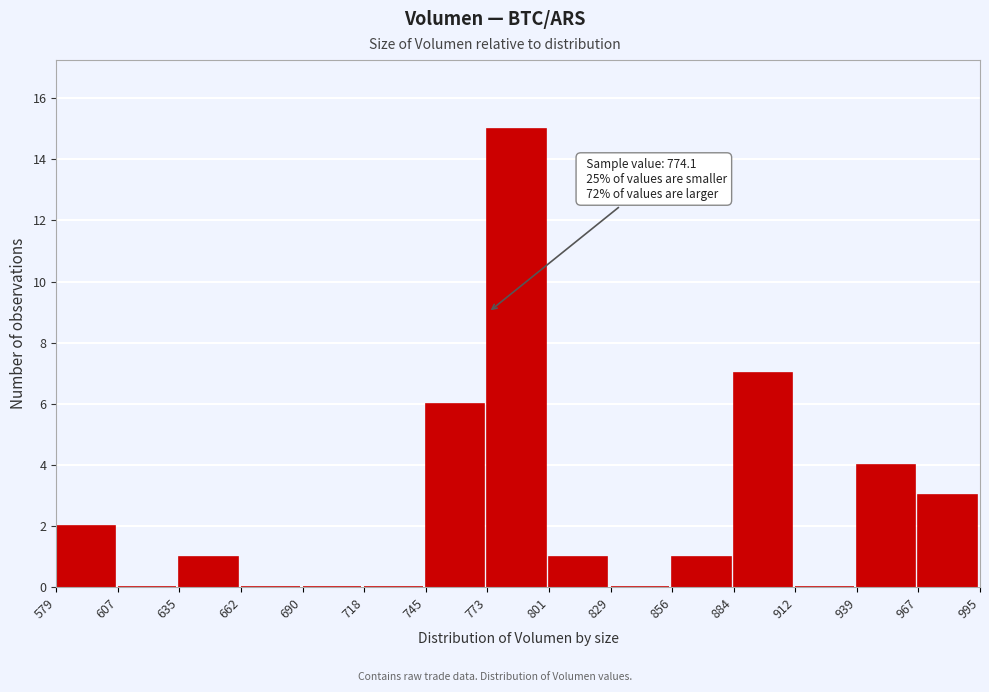

Which range on the x-axis has the tallest bar?

773 to 801